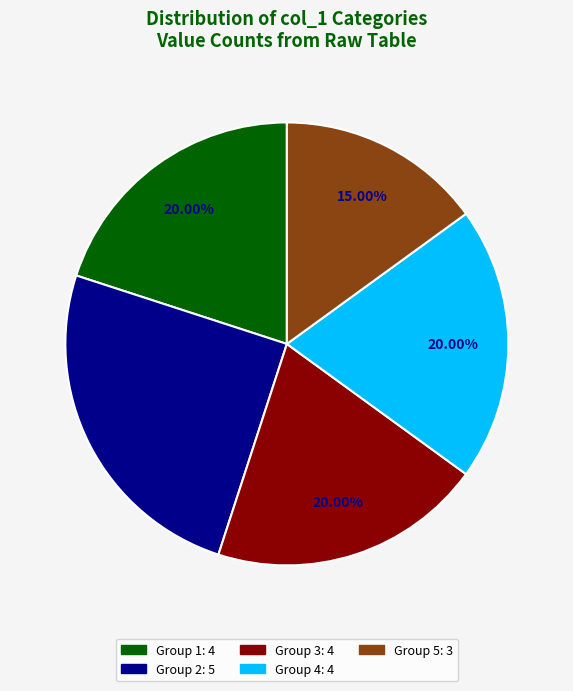

How many segments does this pie chart have?

5